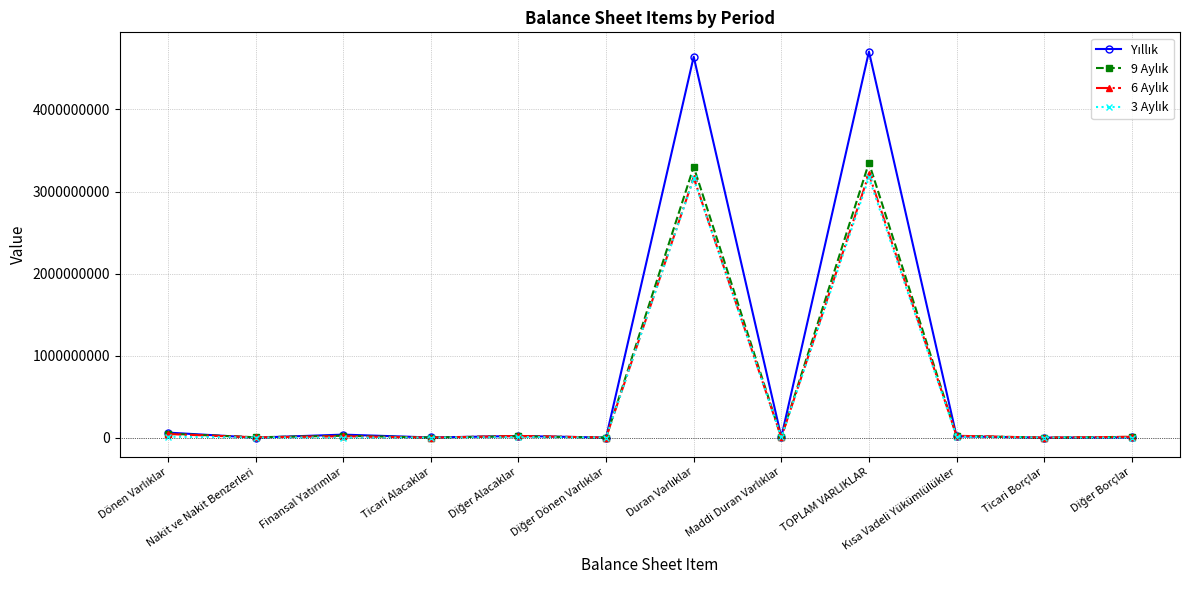

What is the maximum value shown in the chart?

4704857724